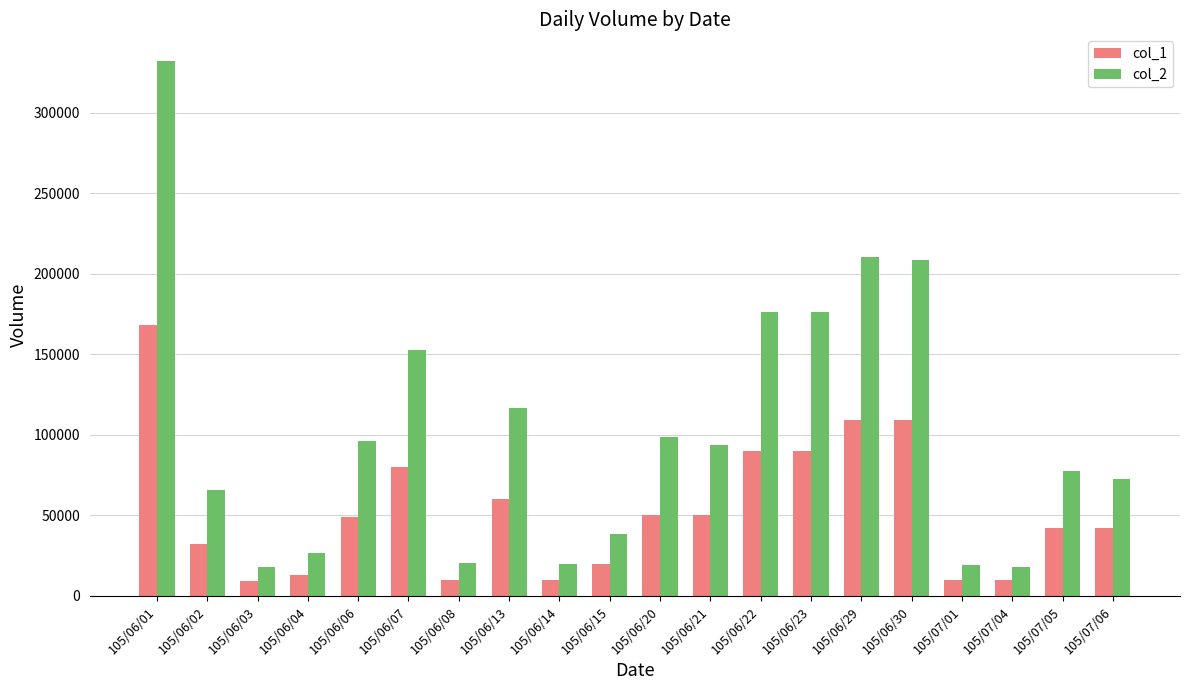

List the series in order of their overall mean, lowest first.

col_1, col_2